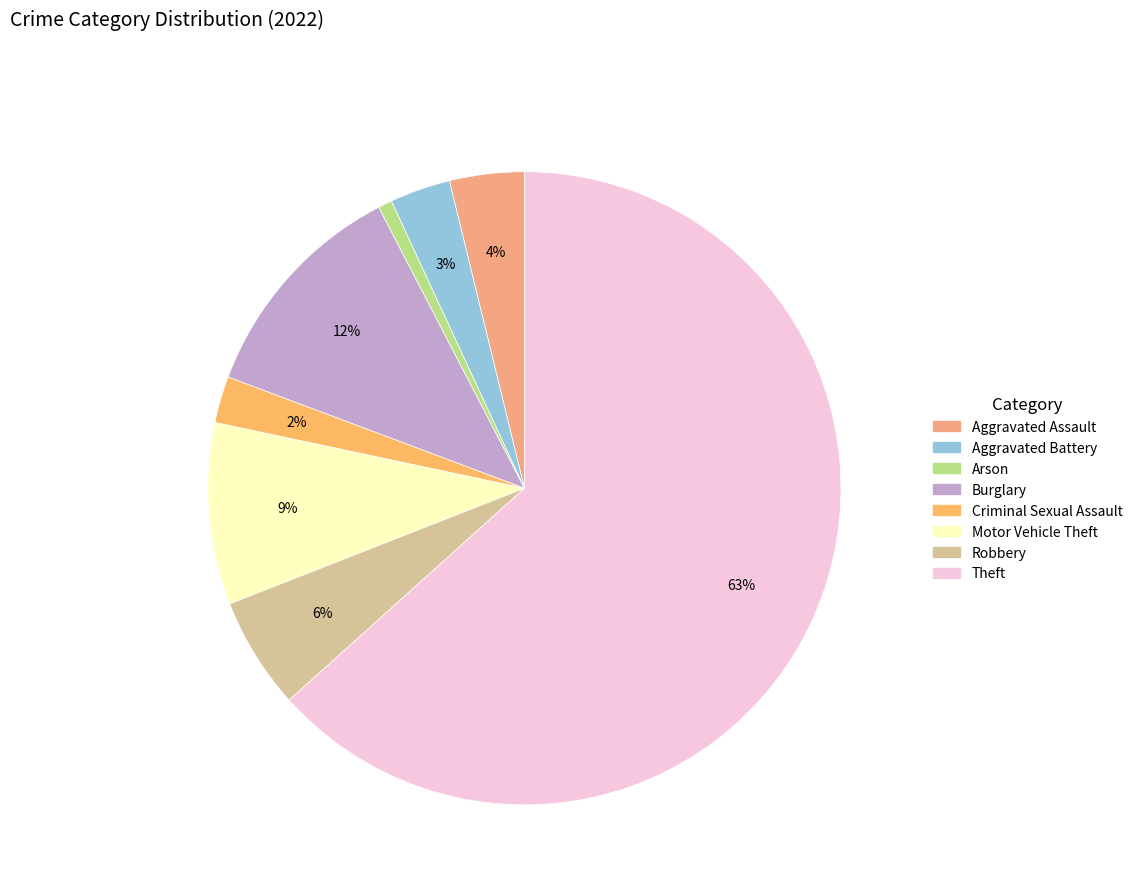

What is the total percentage of Aggravated Battery and Motor Vehicle Theft?

12.4%